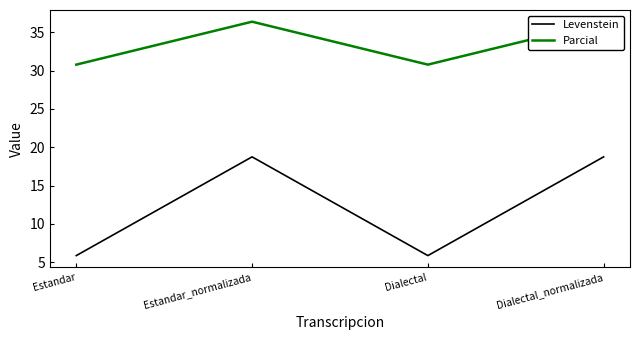

Where does the Parcial series first go above 36?

Estandar_normalizada